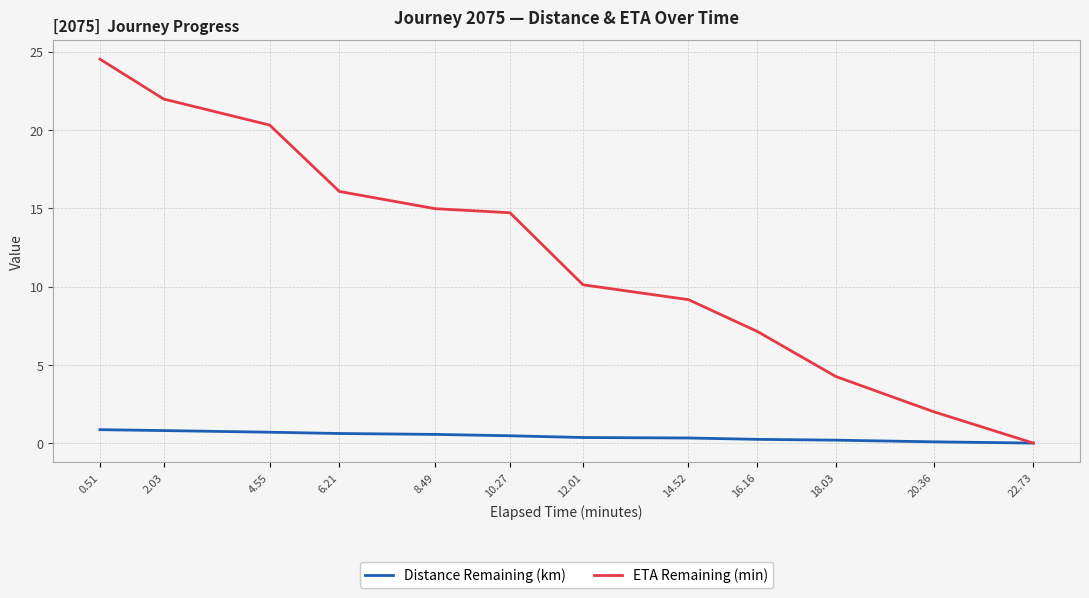

How many lines are shown in the chart?

2